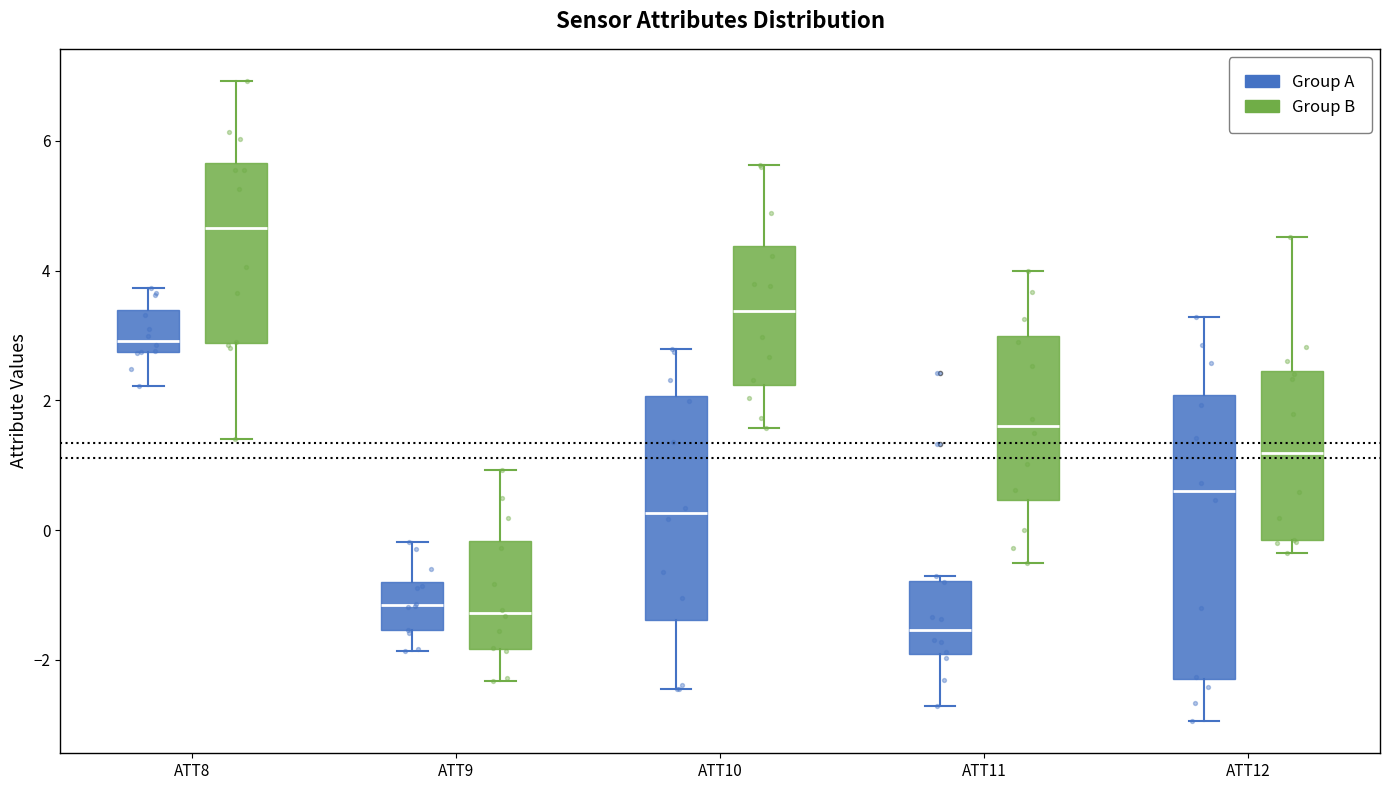

Reading left to right, transcribe this box plot: for each box, give where its median line is, the range the box spans, and where its two whiskers end, as read against the y-axis. The values are not printed on the chart, so give them approximately, as read against the axis.

ATT8 (Group A): median 3.0, box 2.8 to 3.4, whiskers 2.2 to 3.8
ATT8 (Group B): median 4.6, box 2.8 to 5.6, whiskers 1.4 to 7.0
ATT9 (Group A): median -1.2, box -1.6 to -0.8, whiskers -1.8 to -0.2
ATT9 (Group B): median -1.2, box -1.8 to -0.2, whiskers -2.4 to 1.0
ATT10 (Group A): median 0.2, box -1.4 to 2.0, whiskers -2.4 to 2.8
ATT10 (Group B): median 3.4, box 2.2 to 4.4, whiskers 1.6 to 5.6
ATT11 (Group A): median -1.6, box -2.0 to -0.8, whiskers -2.8 to -0.8 (just above the box's upper edge)
ATT11 (Group B): median 1.6, box 0.4 to 3.0, whiskers -0.6 to 4.0
ATT12 (Group A): median 0.6, box -2.4 to 2.0, whiskers -3.0 to 3.2
ATT12 (Group B): median 1.2, box -0.2 to 2.4, whiskers -0.4 to 4.6